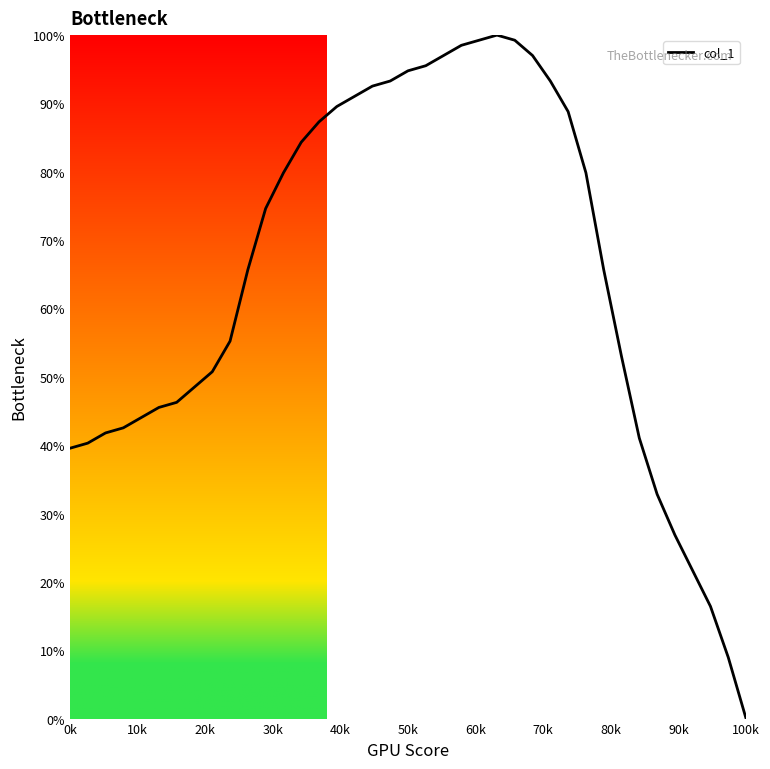

What is the difference between the maximum and minimum values?

100.0